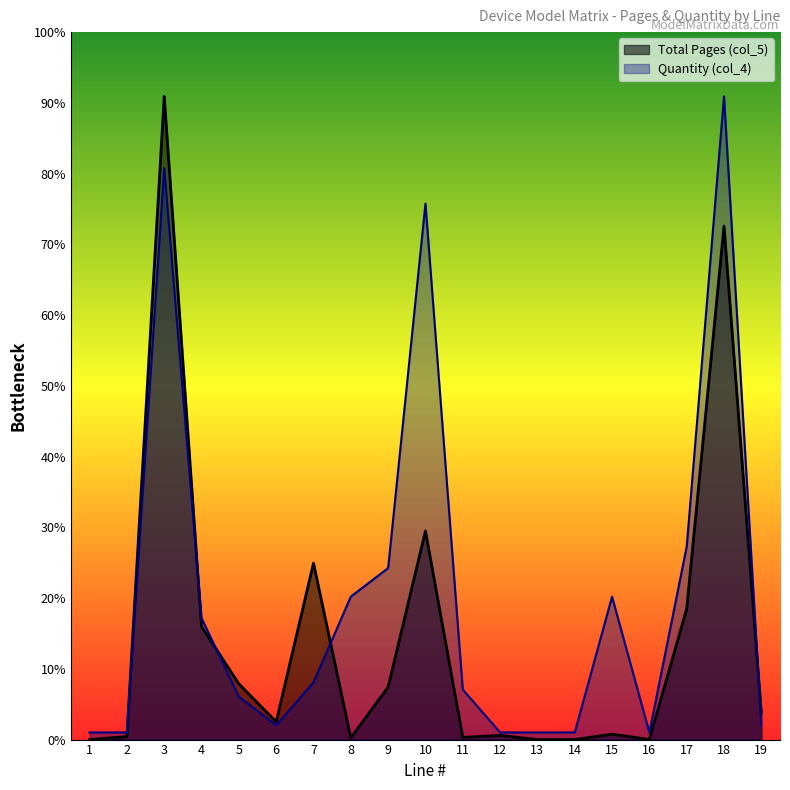

What are all the series names shown in the legend?

Total Pages (col_5), Quantity (col_4)